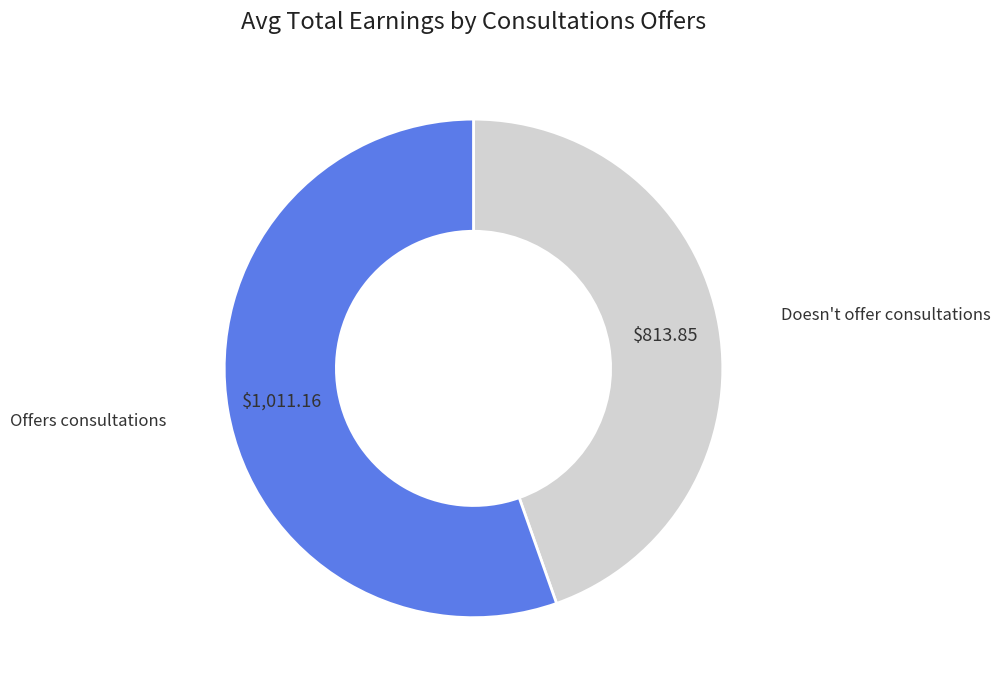

Is there any slice that represents more than half of the pie?

Yes